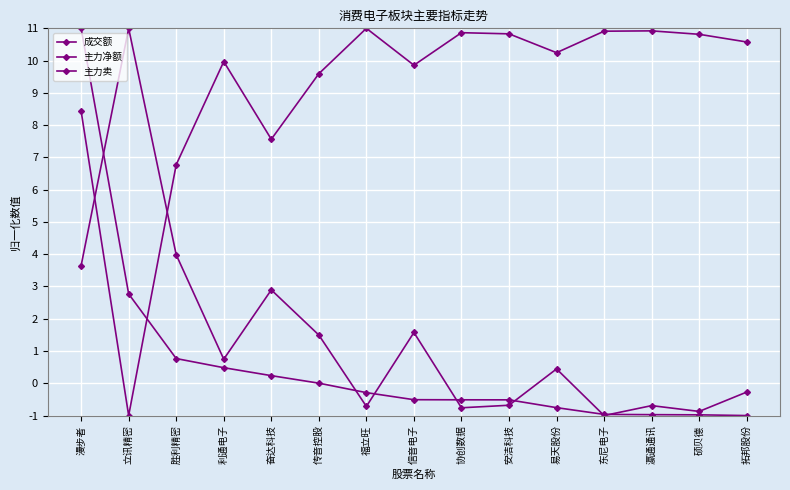

Read the 成交额 value at 安洁科技.

-0.7